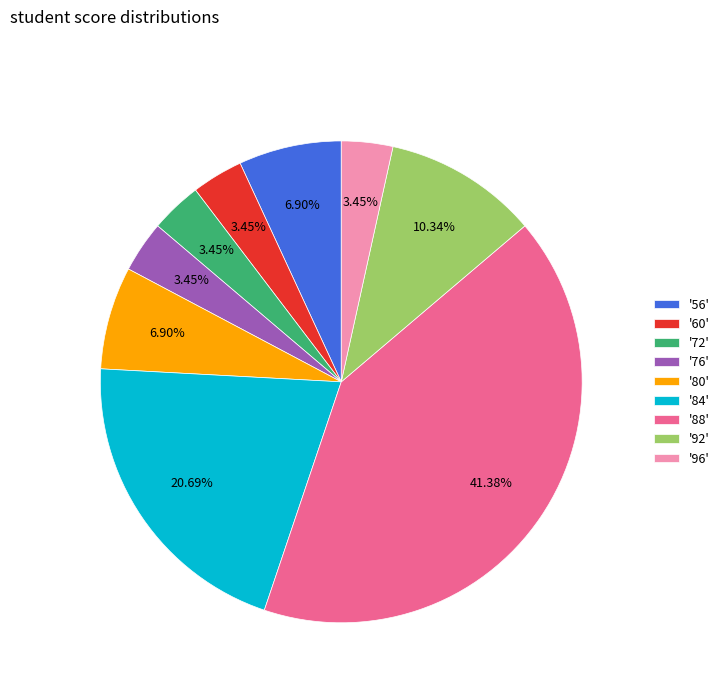

What is the ratio of the value at '60' to the value at '76'?

1.0